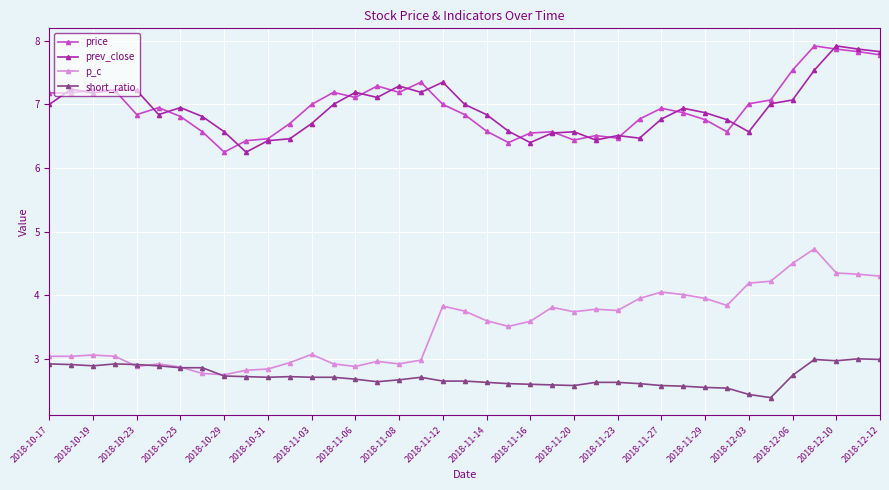

What is the minimum value for short_ratio?

2.4